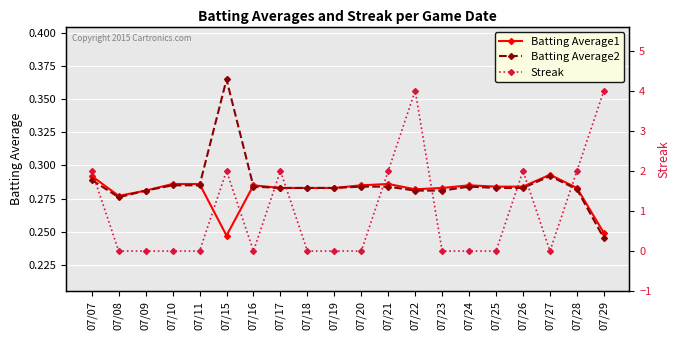

Is the value of Batting Average1 at 07/28 greater than the value of Batting Average2 at 07/24?

No